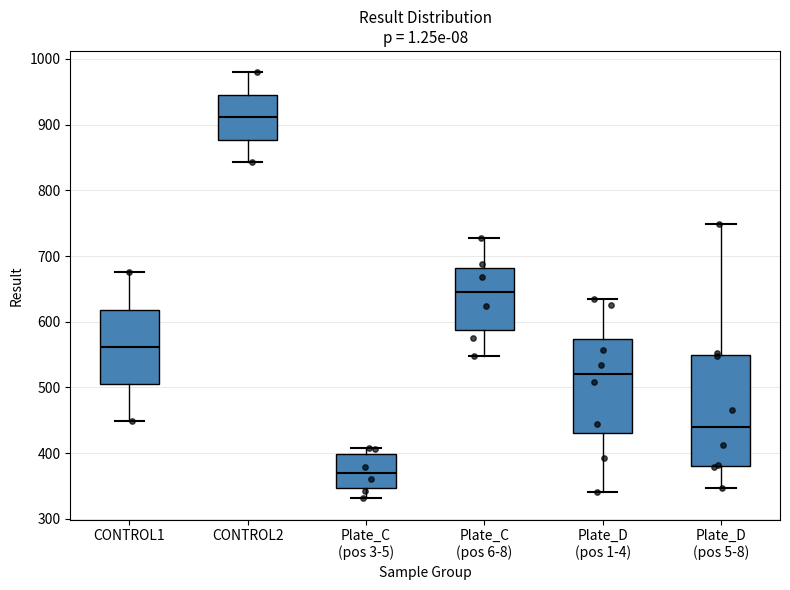

Which box's median line is the highest?

CONTROL2